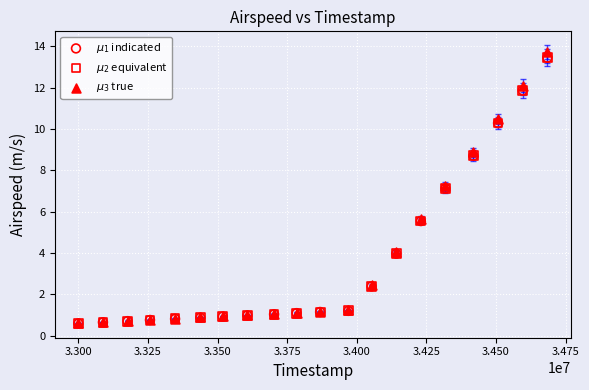

Which series has the largest Y range (max minus min)?

$\mu_3$ true